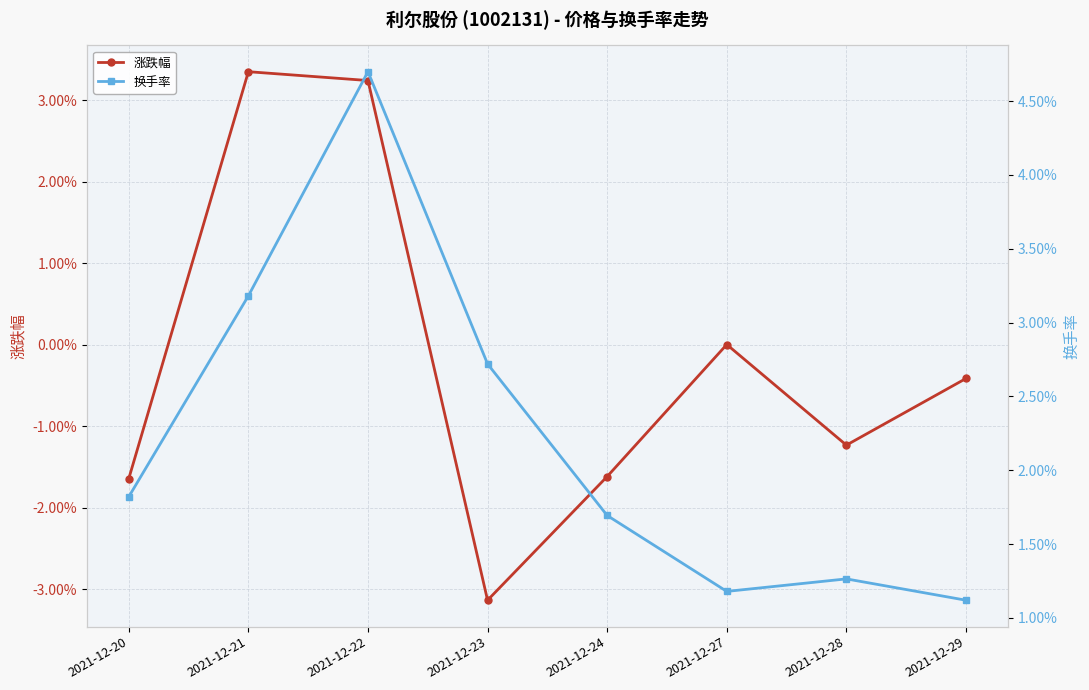

Rank the series at 2021-12-21 from lowest to highest value.

换手率, 涨跌幅